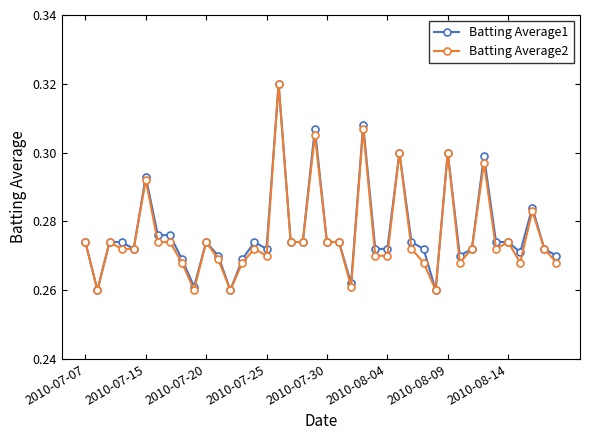

Is this an area chart (filled region under the line)?

No